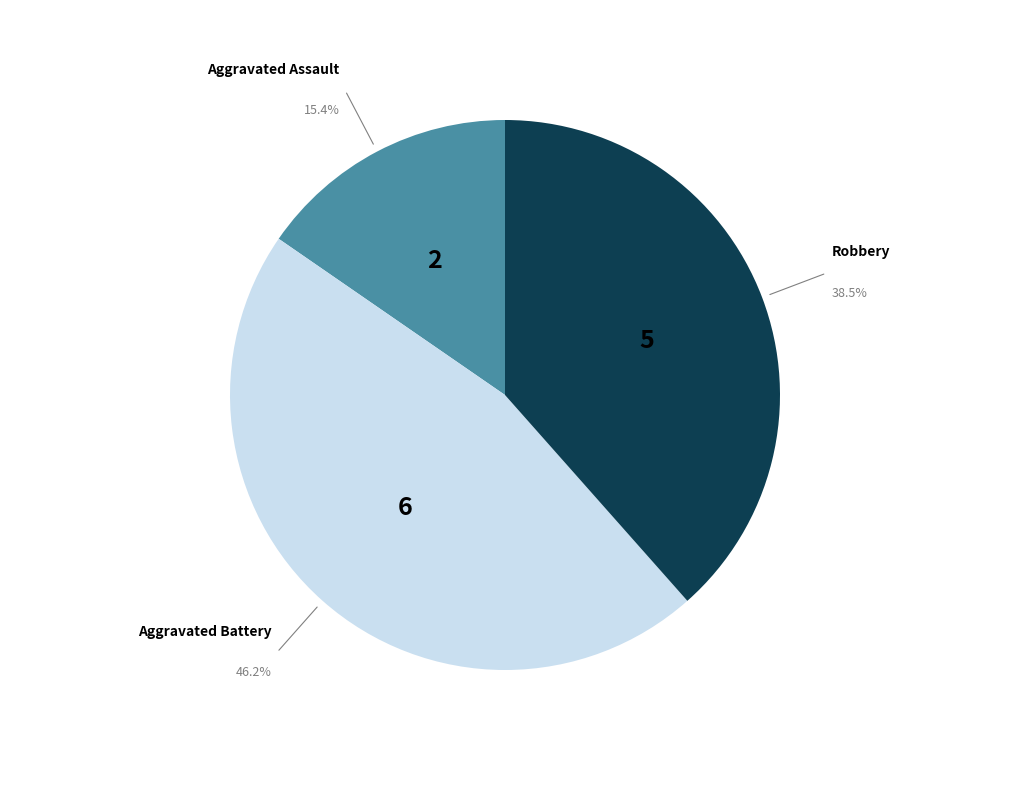

To the nearest percent, what is the average slice percentage?

33%